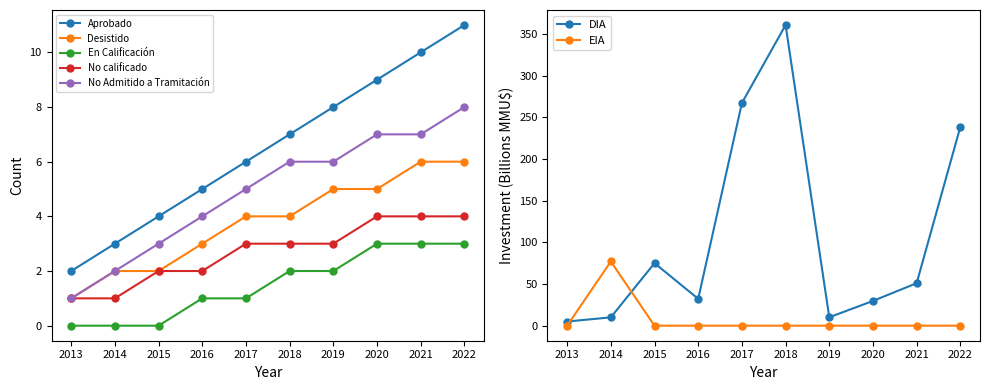

True or false: Desistido and No Admitido a Tramitación intersect in this chart.

False